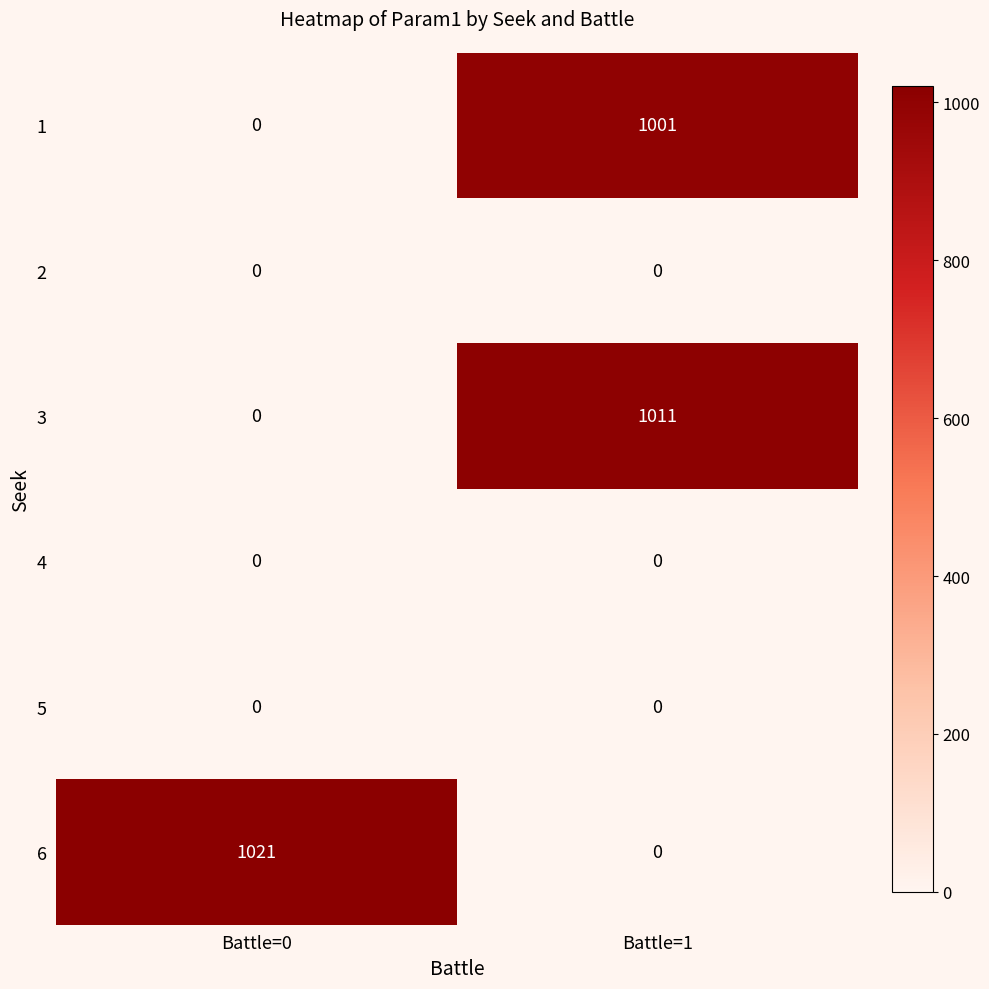

What is the maximum value shown in the chart?

1021